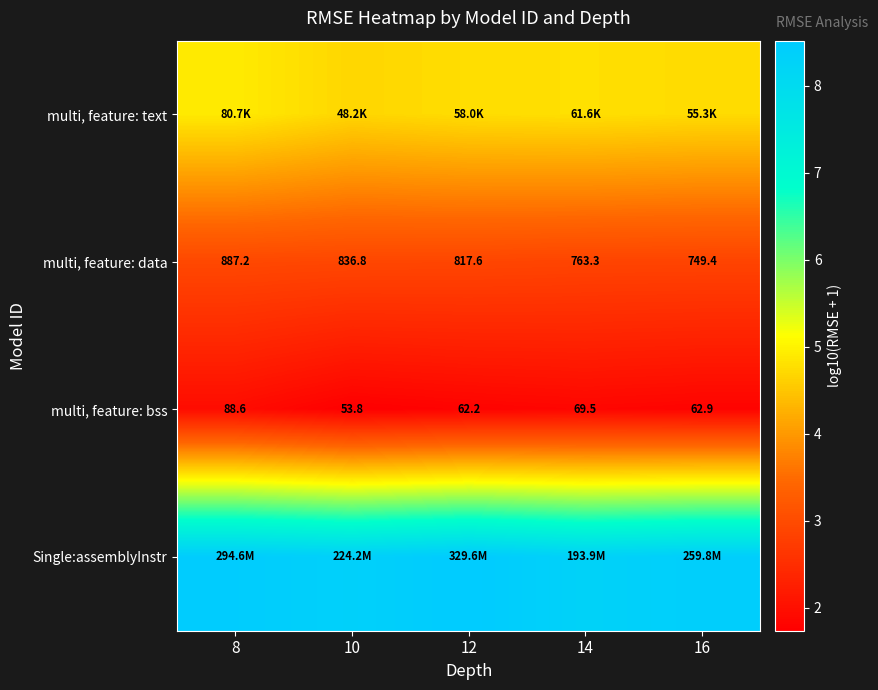

How many data points in multi, feature: bss are above 62?

4